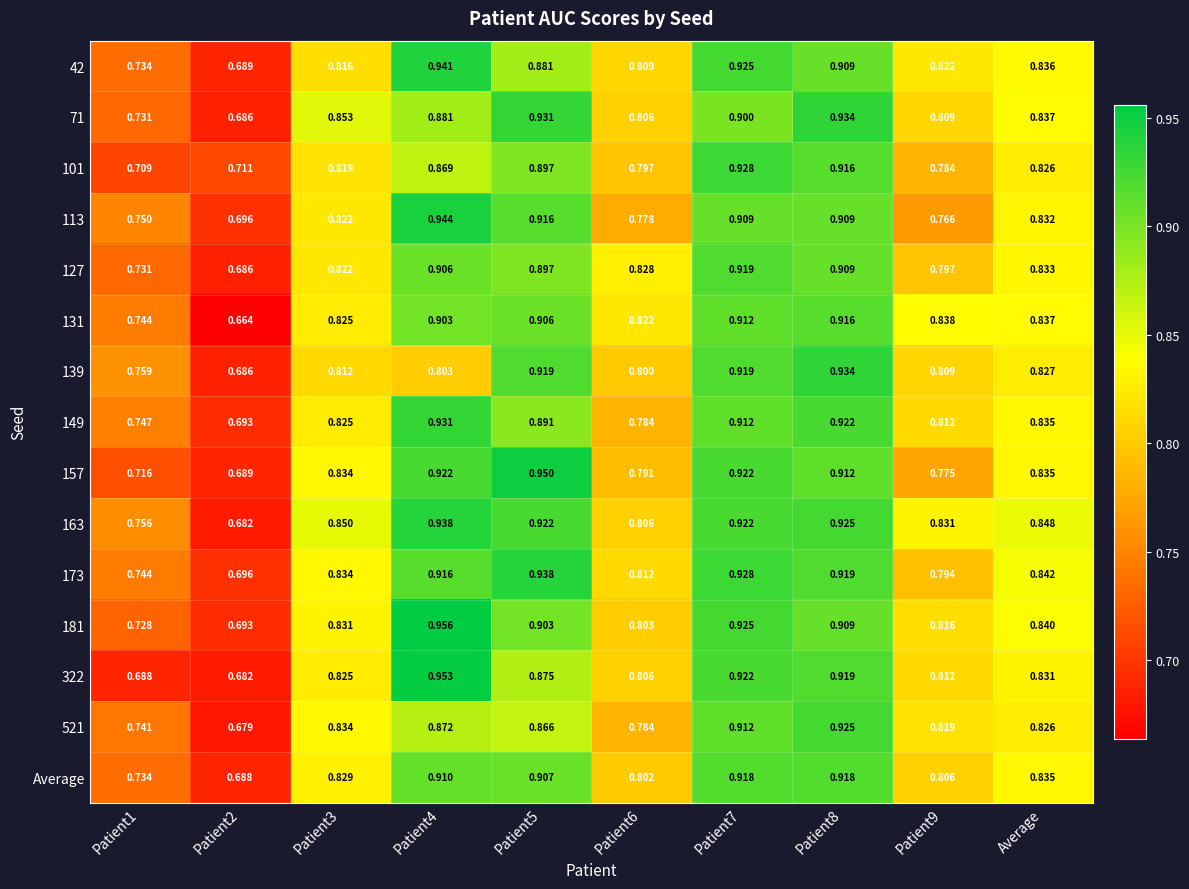

Reading left to right, transcribe all the data shown in this chart.

42: Patient1=0.7	Patient2=0.7	Patient3=0.8	Patient4=0.9	Patient5=0.9	Patient6=0.8	Patient7=0.9	Patient8=0.9	Patient9=0.8	Average=0.8
71: Patient1=0.7	Patient2=0.7	Patient3=0.9	Patient4=0.9	Patient5=0.9	Patient6=0.8	Patient7=0.9	Patient8=0.9	Patient9=0.8	Average=0.8
101: Patient1=0.7	Patient2=0.7	Patient3=0.8	Patient4=0.9	Patient5=0.9	Patient6=0.8	Patient7=0.9	Patient8=0.9	Patient9=0.8	Average=0.8
113: Patient1=0.8	Patient2=0.7	Patient3=0.8	Patient4=0.9	Patient5=0.9	Patient6=0.8	Patient7=0.9	Patient8=0.9	Patient9=0.8	Average=0.8
127: Patient1=0.7	Patient2=0.7	Patient3=0.8	Patient4=0.9	Patient5=0.9	Patient6=0.8	Patient7=0.9	Patient8=0.9	Patient9=0.8	Average=0.8
131: Patient1=0.7	Patient2=0.7	Patient3=0.8	Patient4=0.9	Patient5=0.9	Patient6=0.8	Patient7=0.9	Patient8=0.9	Patient9=0.8	Average=0.8
139: Patient1=0.8	Patient2=0.7	Patient3=0.8	Patient4=0.8	Patient5=0.9	Patient6=0.8	Patient7=0.9	Patient8=0.9	Patient9=0.8	Average=0.8
149: Patient1=0.7	Patient2=0.7	Patient3=0.8	Patient4=0.9	Patient5=0.9	Patient6=0.8	Patient7=0.9	Patient8=0.9	Patient9=0.8	Average=0.8
157: Patient1=0.7	Patient2=0.7	Patient3=0.8	Patient4=0.9	Patient5=0.9	Patient6=0.8	Patient7=0.9	Patient8=0.9	Patient9=0.8	Average=0.8
163: Patient1=0.8	Patient2=0.7	Patient3=0.8	Patient4=0.9	Patient5=0.9	Patient6=0.8	Patient7=0.9	Patient8=0.9	Patient9=0.8	Average=0.8
173: Patient1=0.7	Patient2=0.7	Patient3=0.8	Patient4=0.9	Patient5=0.9	Patient6=0.8	Patient7=0.9	Patient8=0.9	Patient9=0.8	Average=0.8
181: Patient1=0.7	Patient2=0.7	Patient3=0.8	Patient4=1.0	Patient5=0.9	Patient6=0.8	Patient7=0.9	Patient8=0.9	Patient9=0.8	Average=0.8
322: Patient1=0.7	Patient2=0.7	Patient3=0.8	Patient4=1.0	Patient5=0.9	Patient6=0.8	Patient7=0.9	Patient8=0.9	Patient9=0.8	Average=0.8
521: Patient1=0.7	Patient2=0.7	Patient3=0.8	Patient4=0.9	Patient5=0.9	Patient6=0.8	Patient7=0.9	Patient8=0.9	Patient9=0.8	Average=0.8
Average: Patient1=0.7	Patient2=0.7	Patient3=0.8	Patient4=0.9	Patient5=0.9	Patient6=0.8	Patient7=0.9	Patient8=0.9	Patient9=0.8	Average=0.8